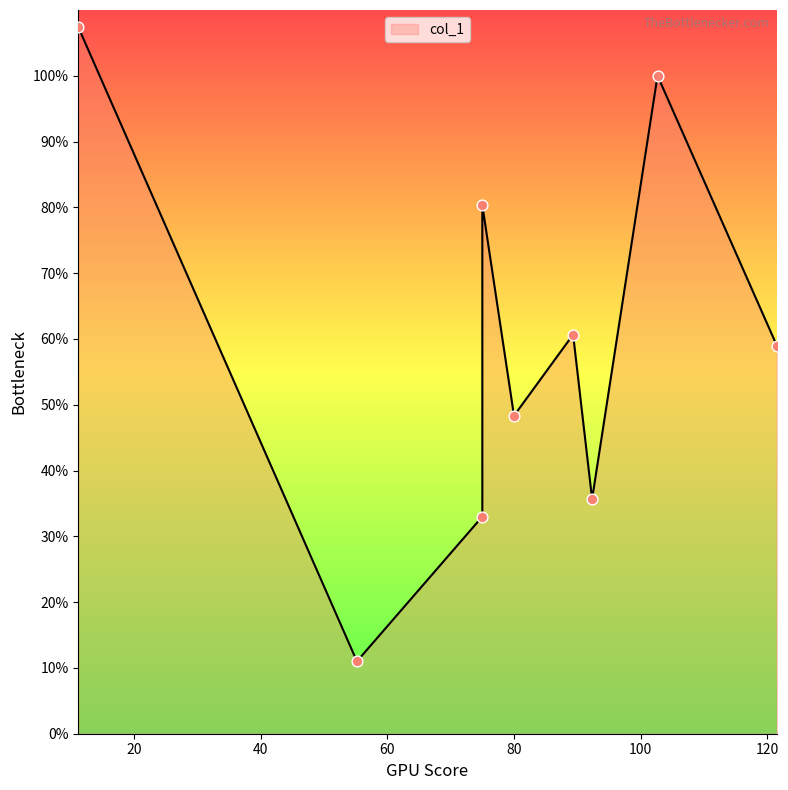

Which has a higher value, 75.0 or 80.0?

80.0